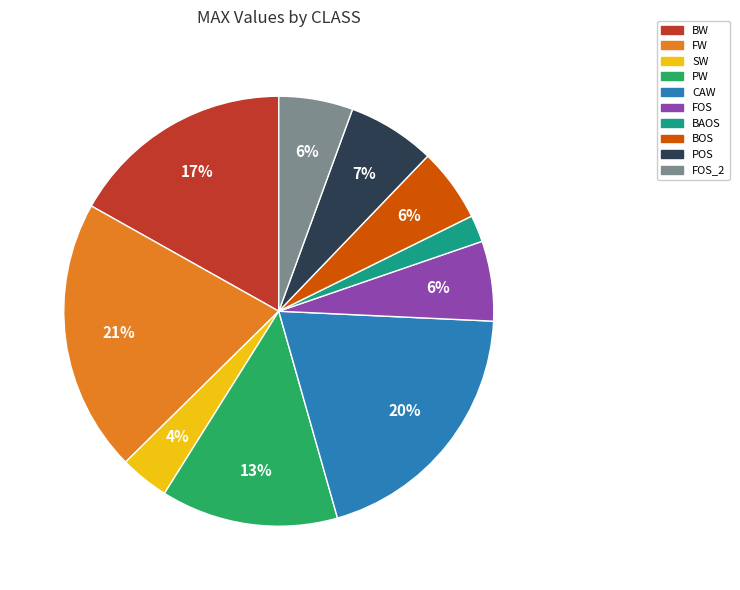

Which has a higher value, CAW or BOS?

CAW